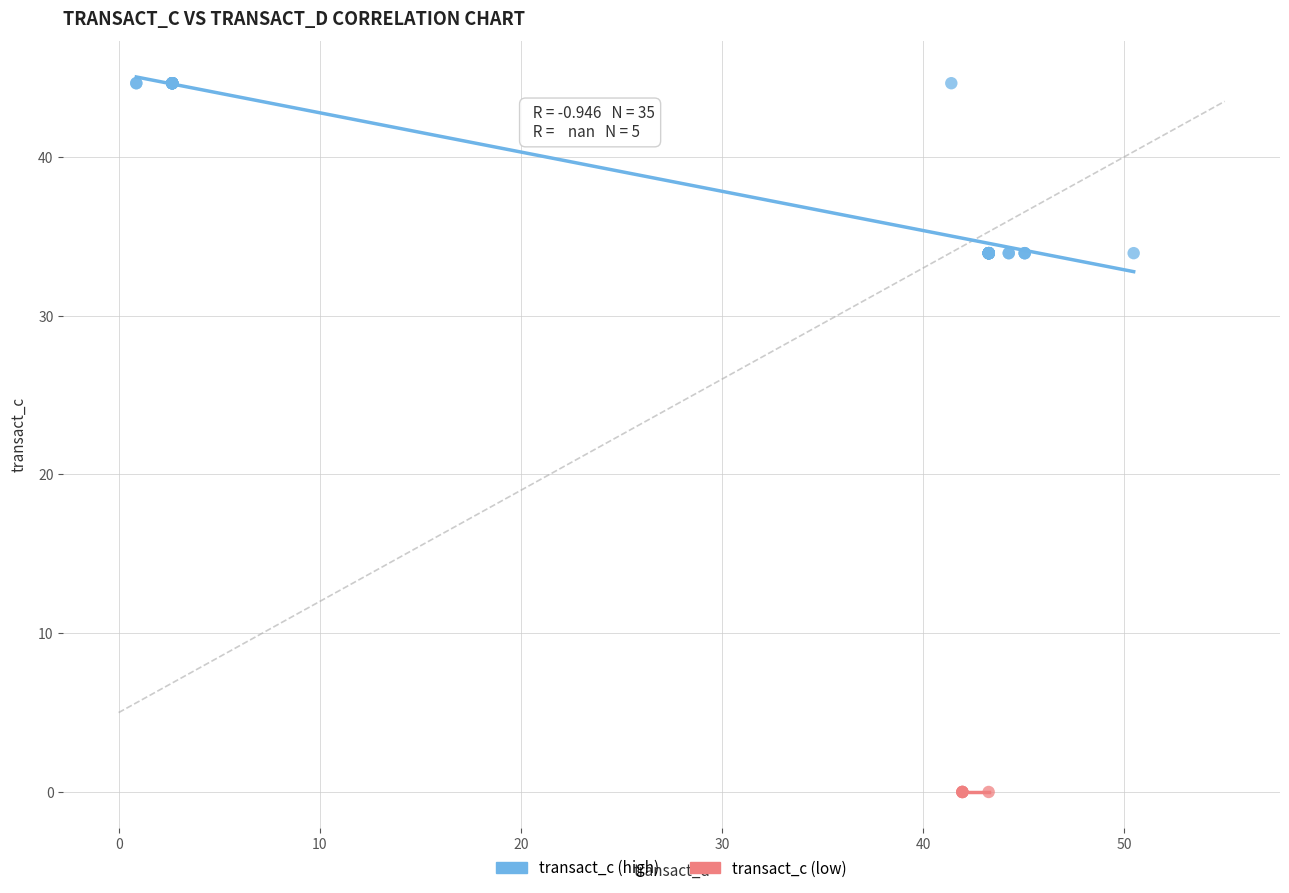

Which series contains the lowest Y value?

transact_c (low)